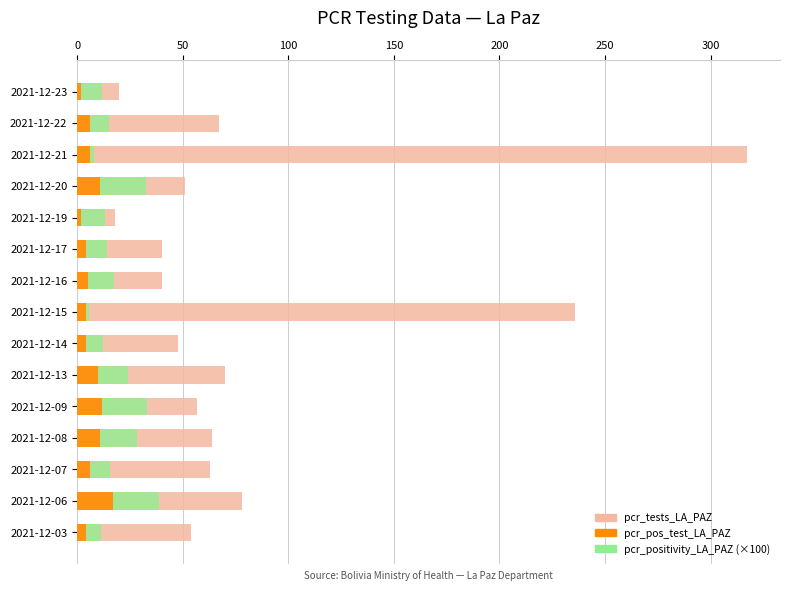

What are all the series names shown in the legend?

pcr_tests_LA_PAZ, pcr_pos_test_LA_PAZ, pcr_positivity_LA_PAZ (×100)